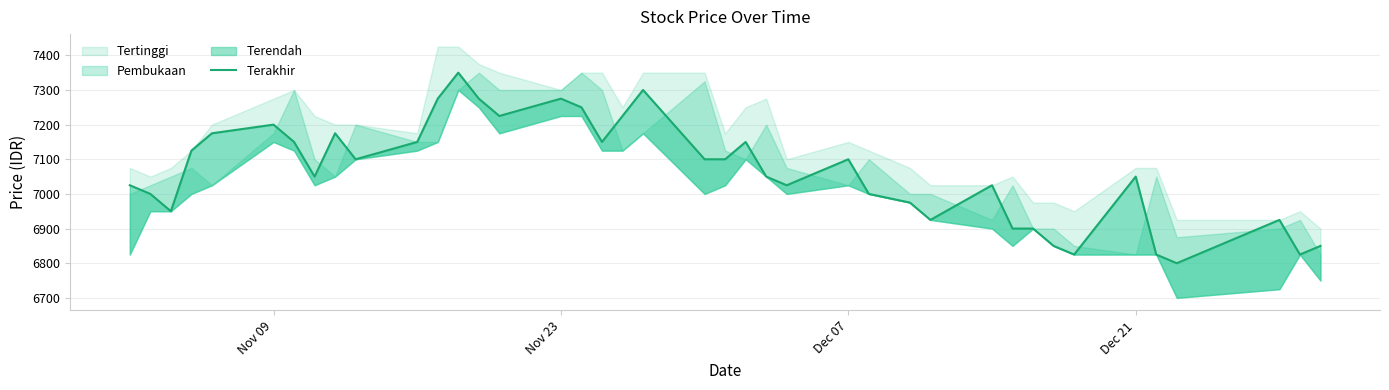

How many data points are less than 7100?

20